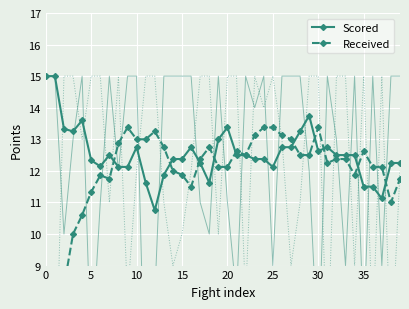

Reading right to left, extract all data points from this chart.

Scored: 12.2	12.2	11.1	11.5	11.5	12.5	12.5	12.5	12.8	12.6	13.8	13.2	12.8	12.8	12.1	12.4	12.4	12.5	12.5	13.4	13.0	11.6	12.2	12.8	12.4	12.4	11.9	10.8	11.6	12.8	12.1	12.1	12.5	12.1	12.3	13.6	13.2	13.3	15.0	15.0
Received: 11.8	11.0	12.1	12.1	12.6	11.9	12.4	12.4	12.2	13.4	12.5	12.5	13.0	13.1	13.4	13.4	13.1	12.5	12.6	12.1	12.1	12.8	12.4	11.5	11.9	12.0	12.8	13.2	13.0	13.0	13.4	12.9	11.8	11.9	11.3	10.6	10.0	8.3	5.0	6.0